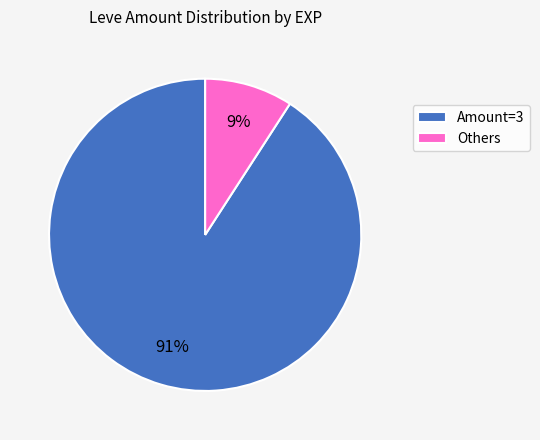

To the nearest percent, what is the average slice percentage?

50%